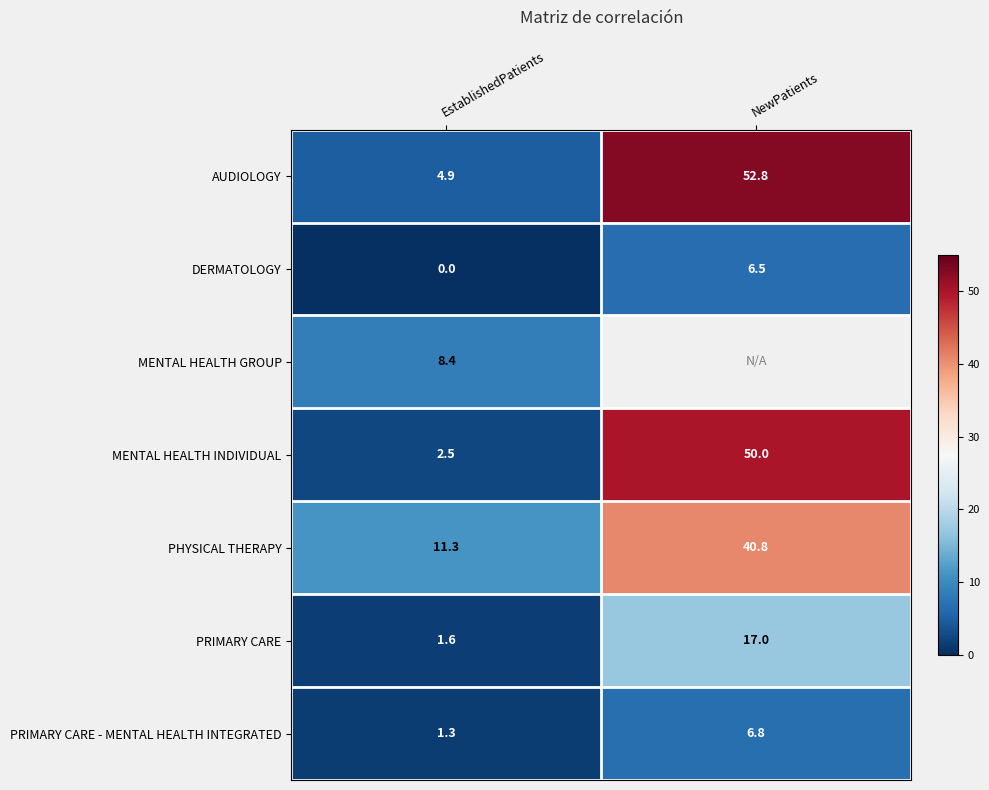

What is the difference between the highest and lowest values at NewPatients?

46.3